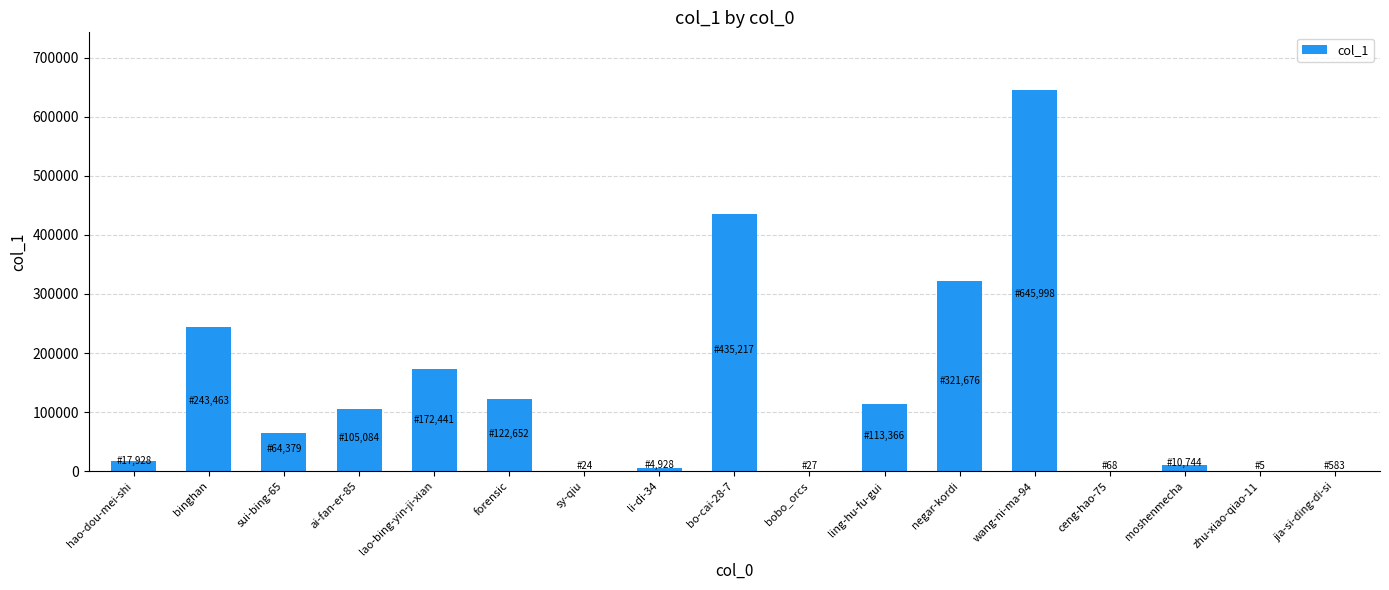

What is the change in value from ceng-hao-75 to zhu-xiao-qiao-11?

-63